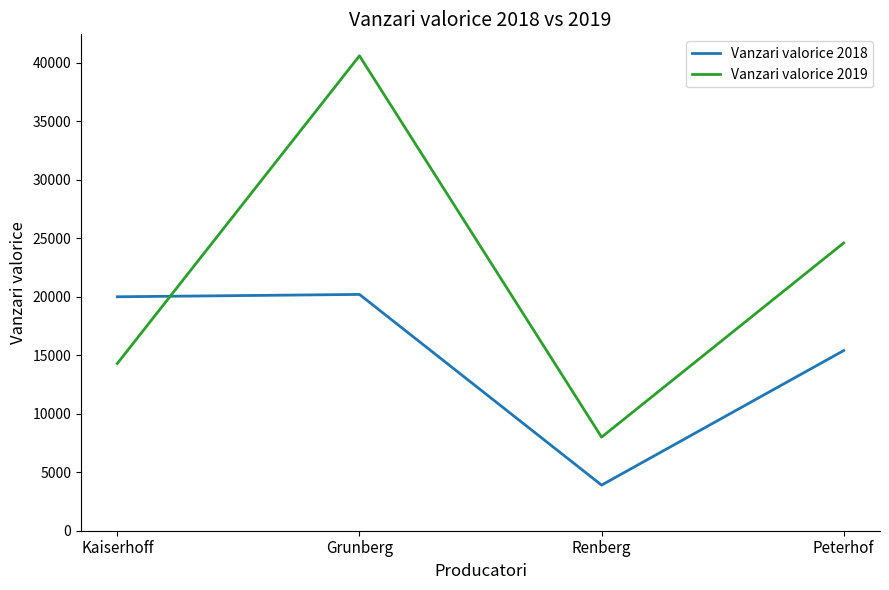

True or false: Vanzari valorice 2018 has more than 1 points higher than both neighbors.

False